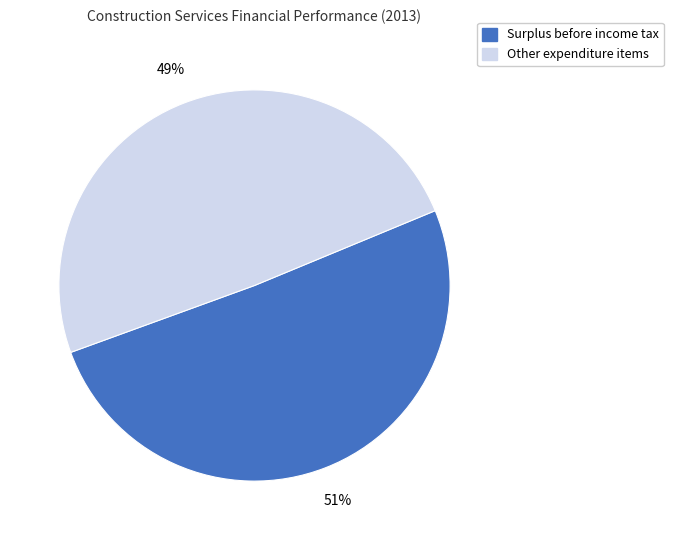

Do Surplus before income tax and Other expenditure items together represent more than half of the pie?

Yes